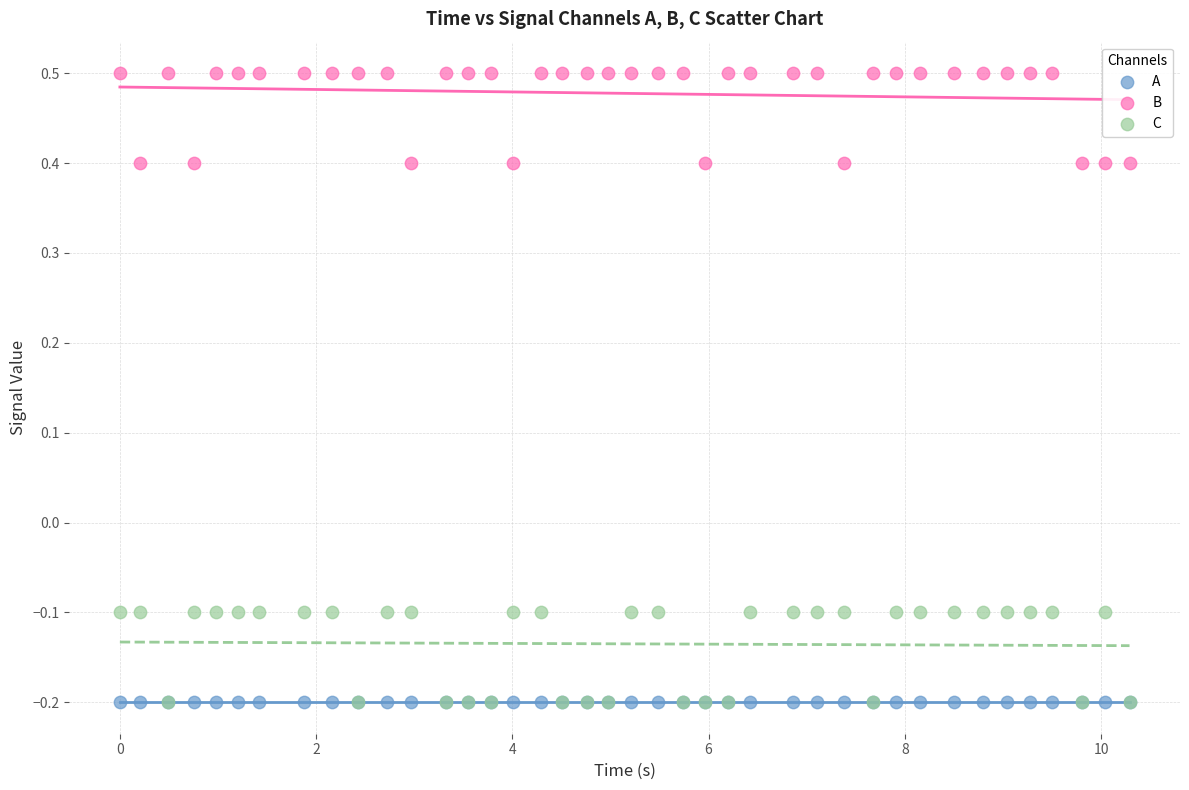

What are all the series names shown in the legend?

A, B, C